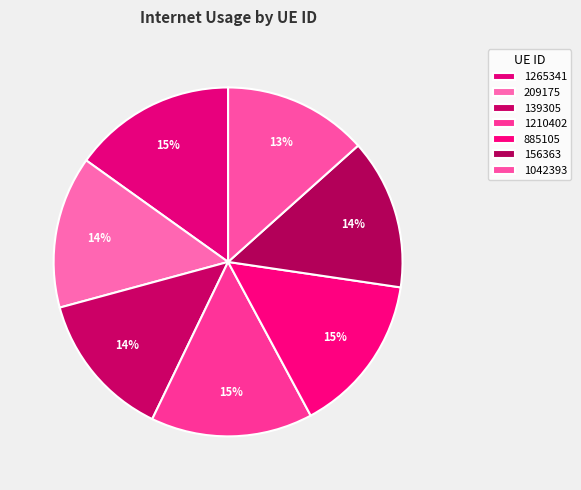

The 1265341 slice represents 10% of the pie. True or false?

False